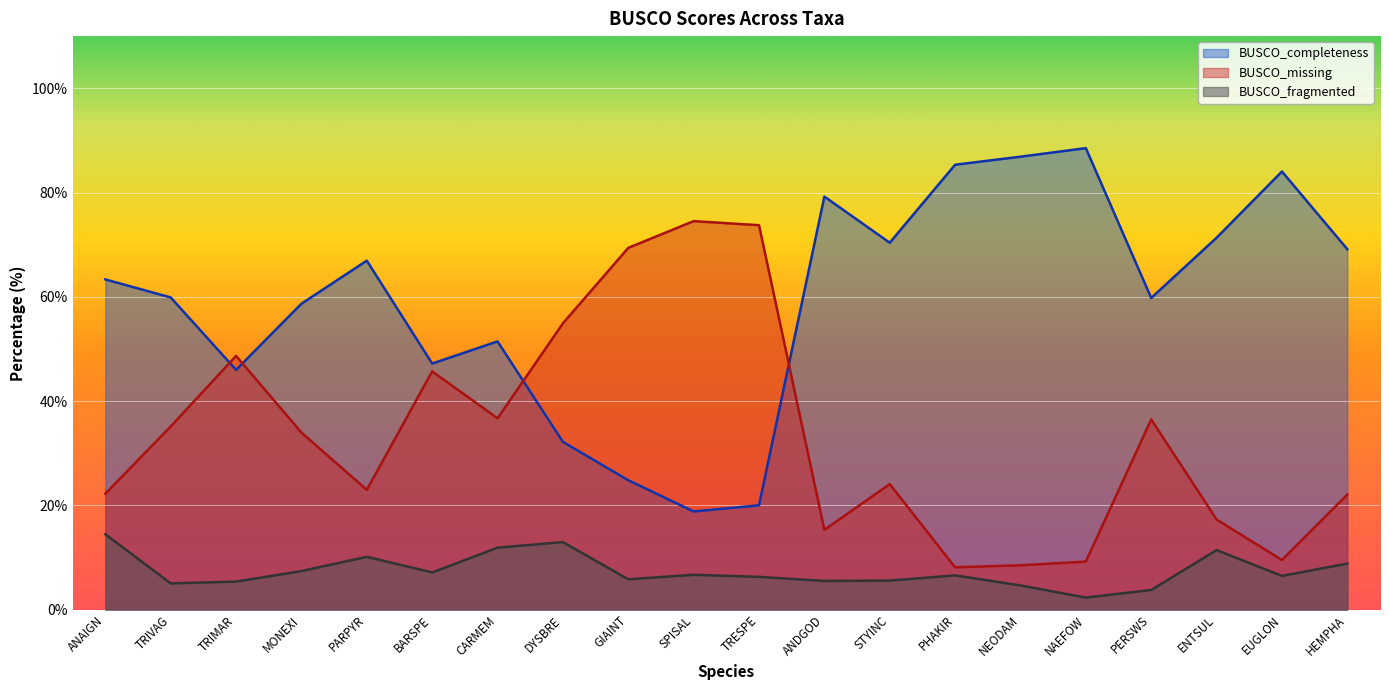

True or false: BUSCO_fragmented and BUSCO_missing cross at least once.

False